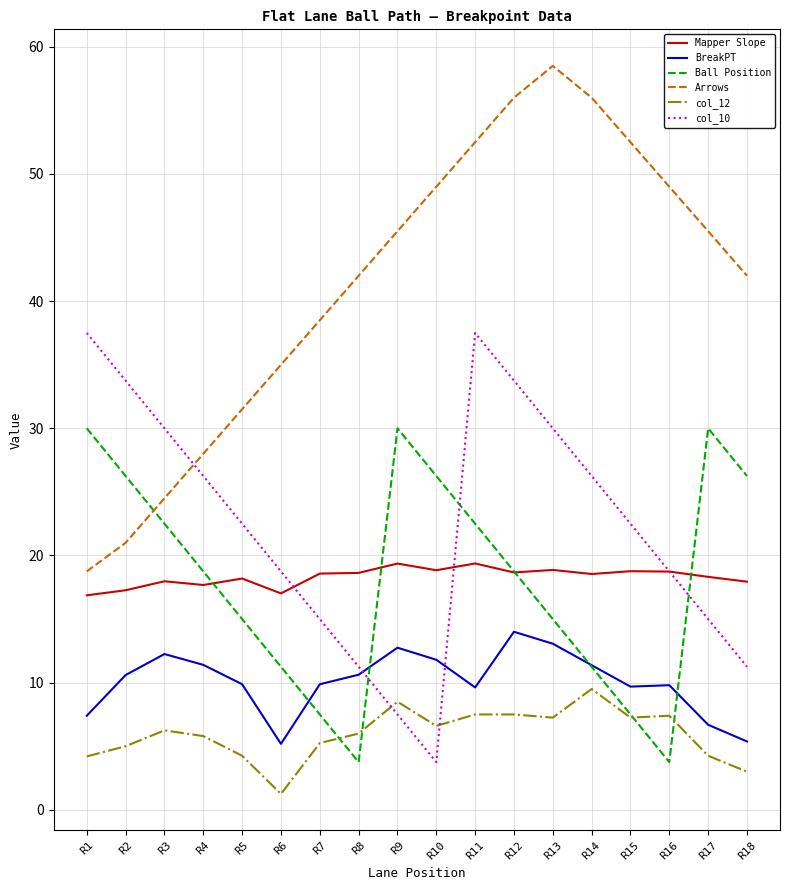

Is it true that Ball Position equals 3.8 at R8?

True